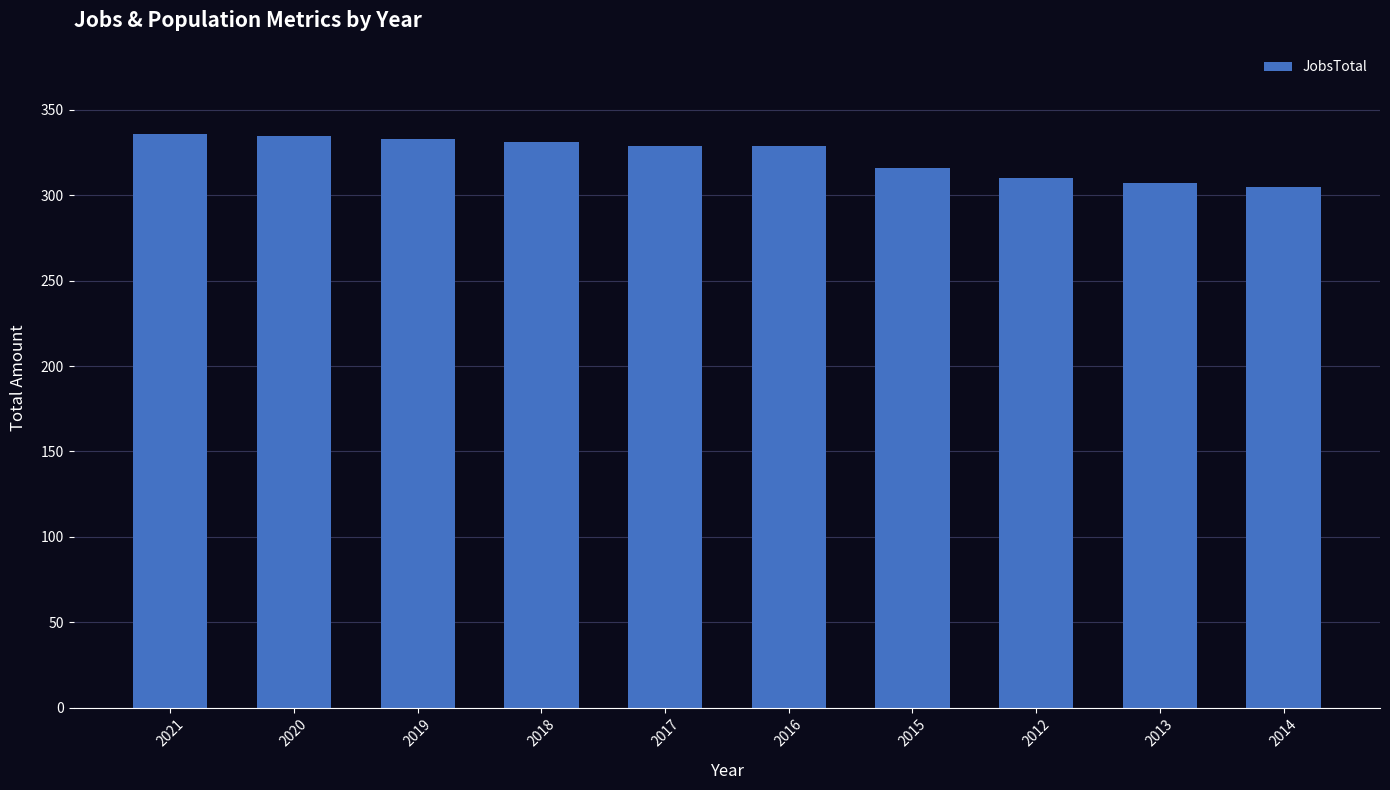

What is the ratio of the value at 2017 to the value at 2015?

1.0